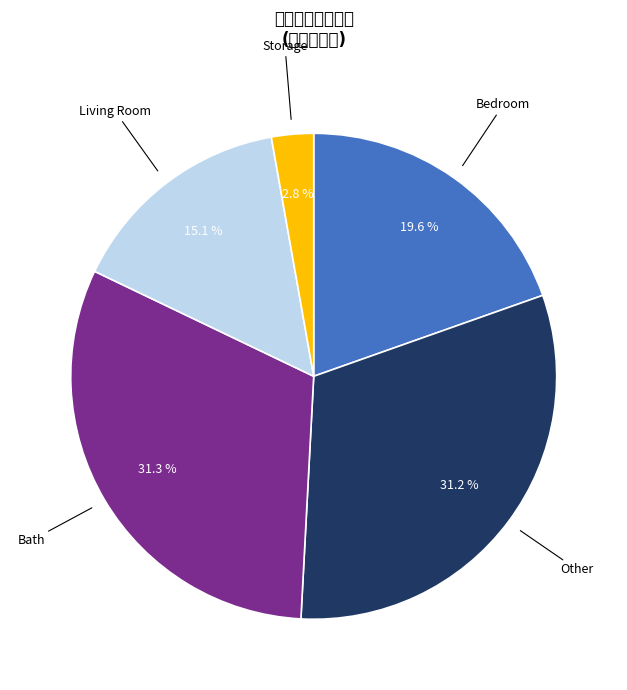

Is there a majority slice in this chart?

No